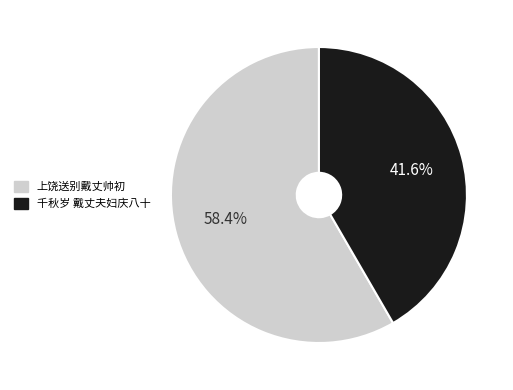

To the nearest percent, what is the difference between the 千秋岁 戴丈夫妇庆八十 and 上饶送别戴丈帅初 slice percentages?

17%